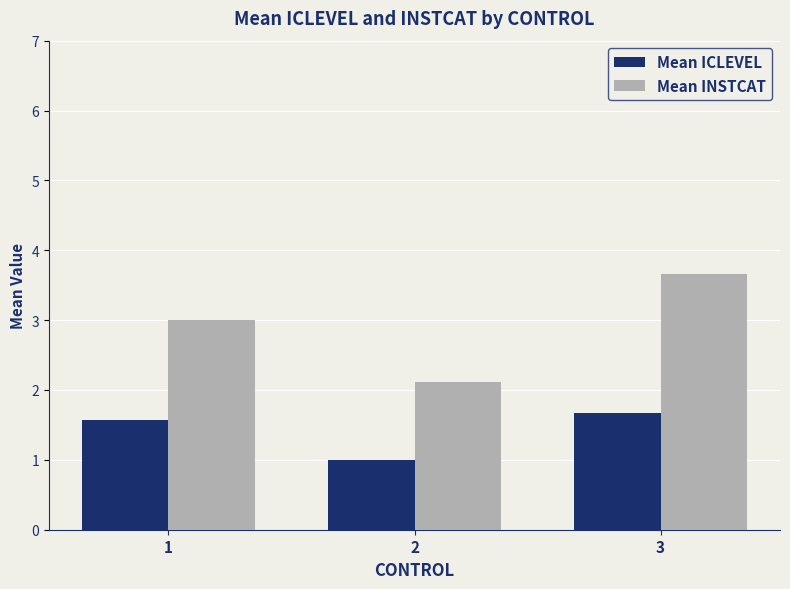

The value of Mean ICLEVEL at 3 is 2.5. True or false?

False